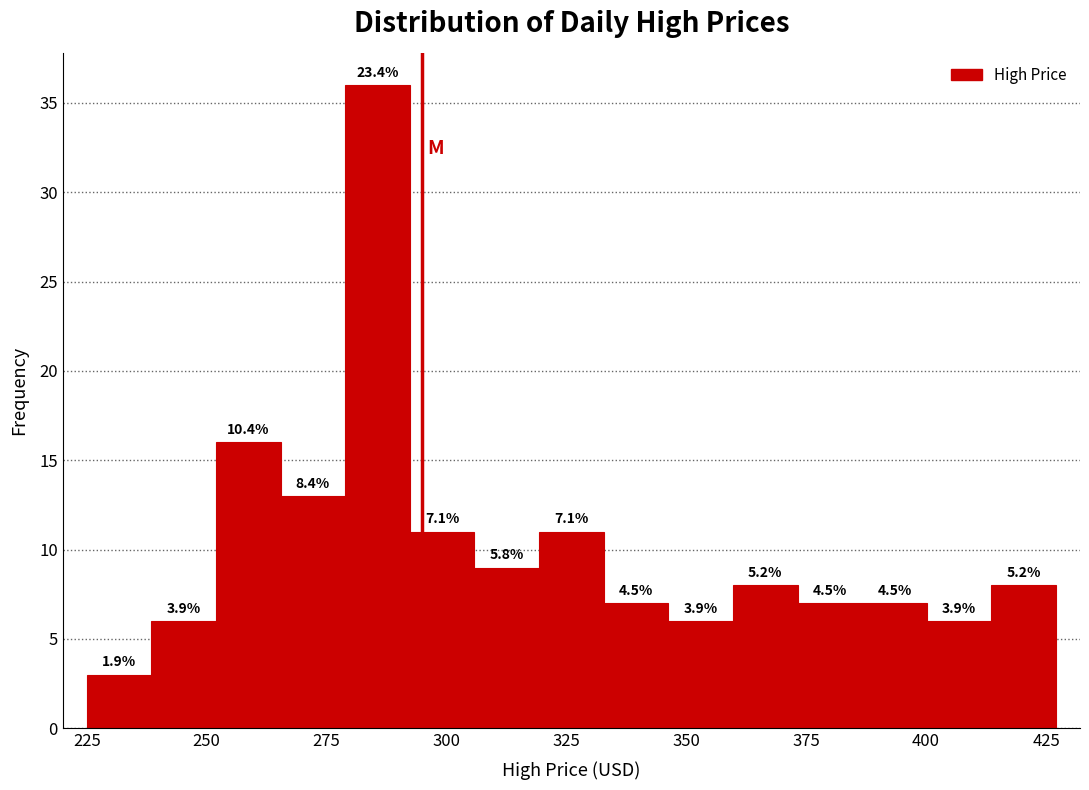

Read against the x-axis, roughly where is the centre of the tallest bar?

285